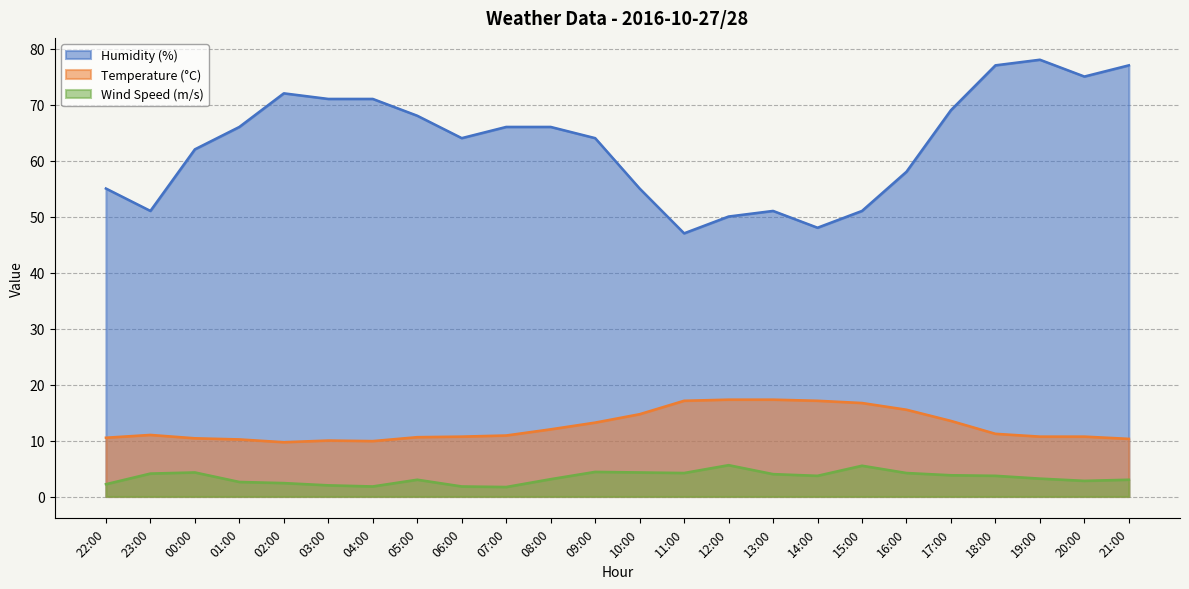

Does the chart have visible grid lines?

Yes